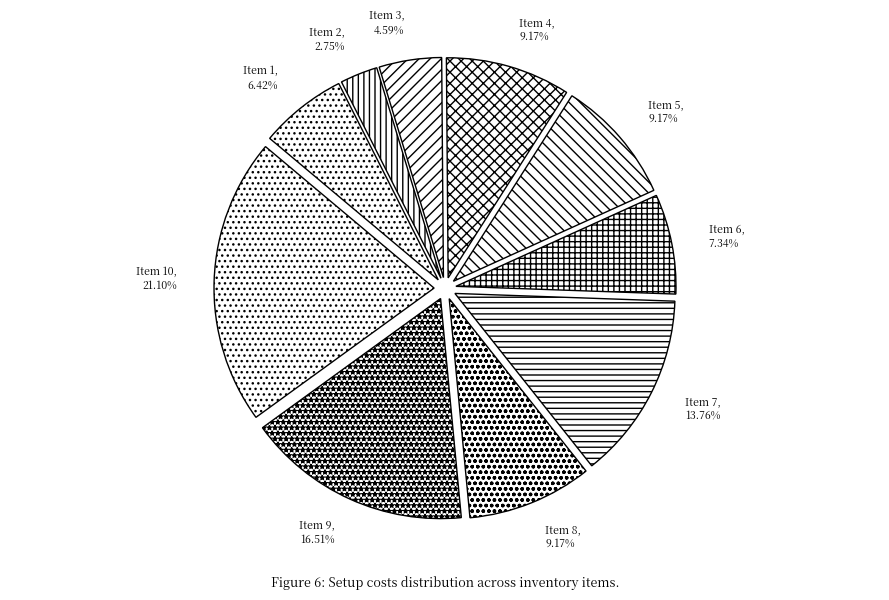

Which has a higher value, Item 6 or Item 8?

Item 8